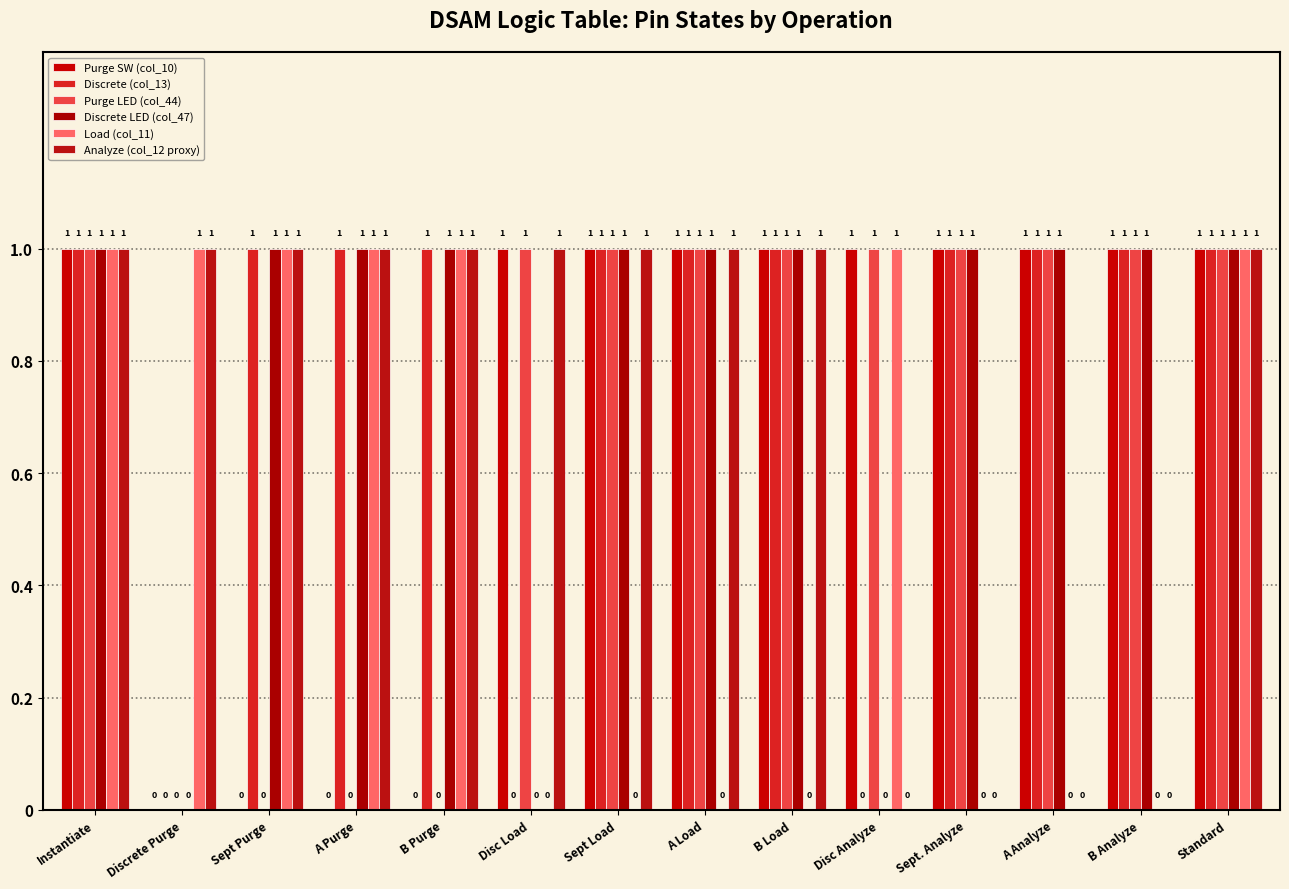

How many groups of bars are there?

14